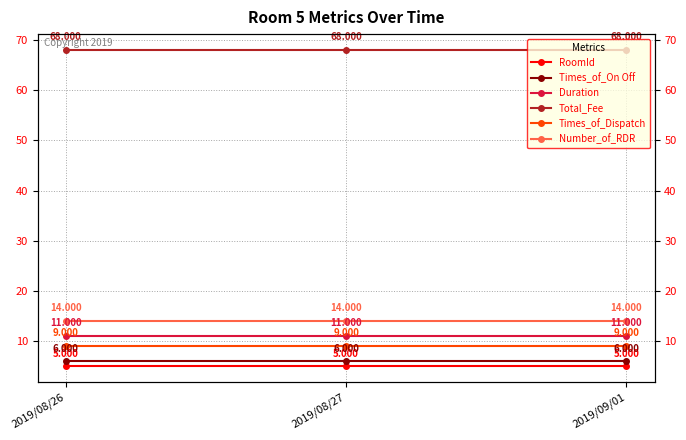

True or false: RoomId has a value of 5 at 2019/08/26.

True